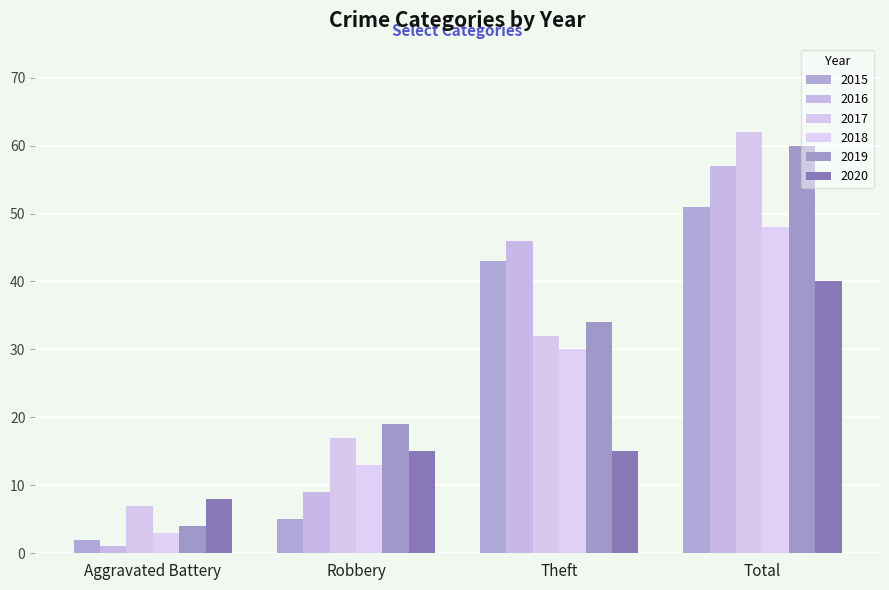

Which category has the highest value across all series?

Total